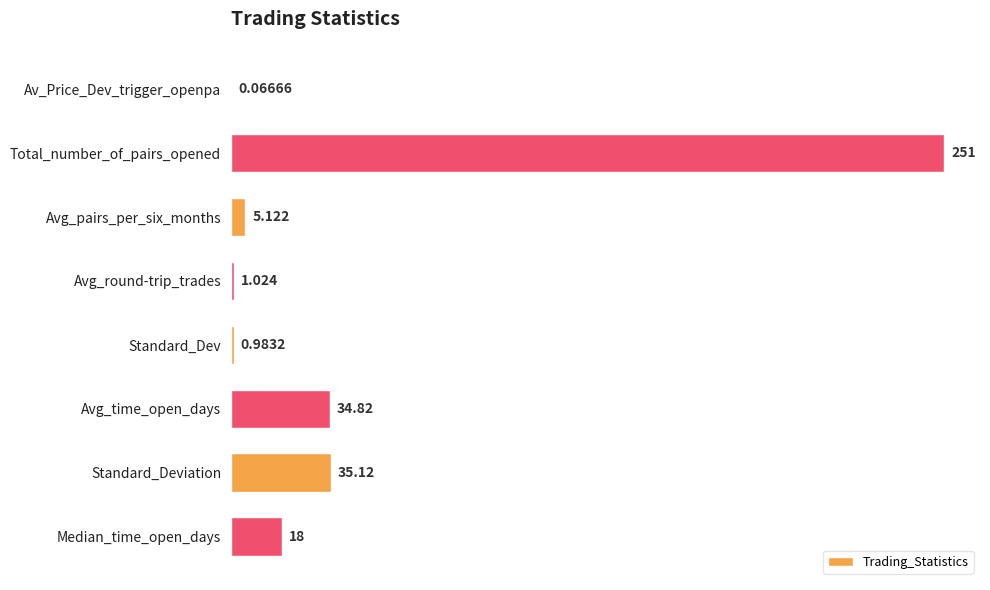

Between Total_number_of_pairs_opened and Av_Price_Dev_trigger_openpa, which is larger?

Total_number_of_pairs_opened